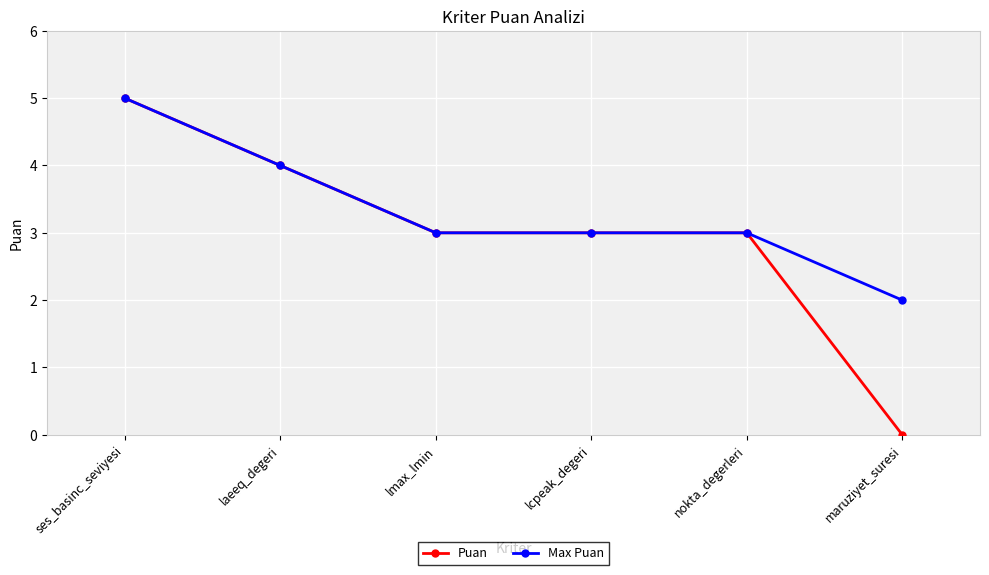

Rank the series by their average value, from lowest to highest.

Puan, Max Puan